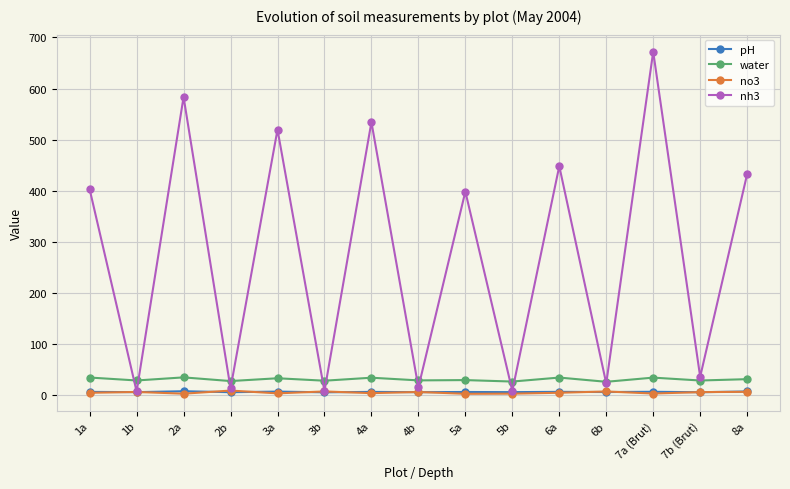

Where is the first local minimum for nh3?

1b